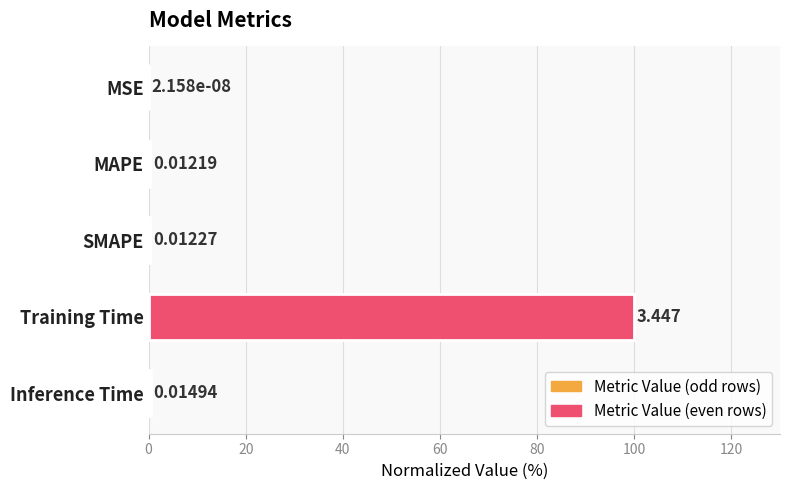

Which category has the highest value across all series?

Training Time